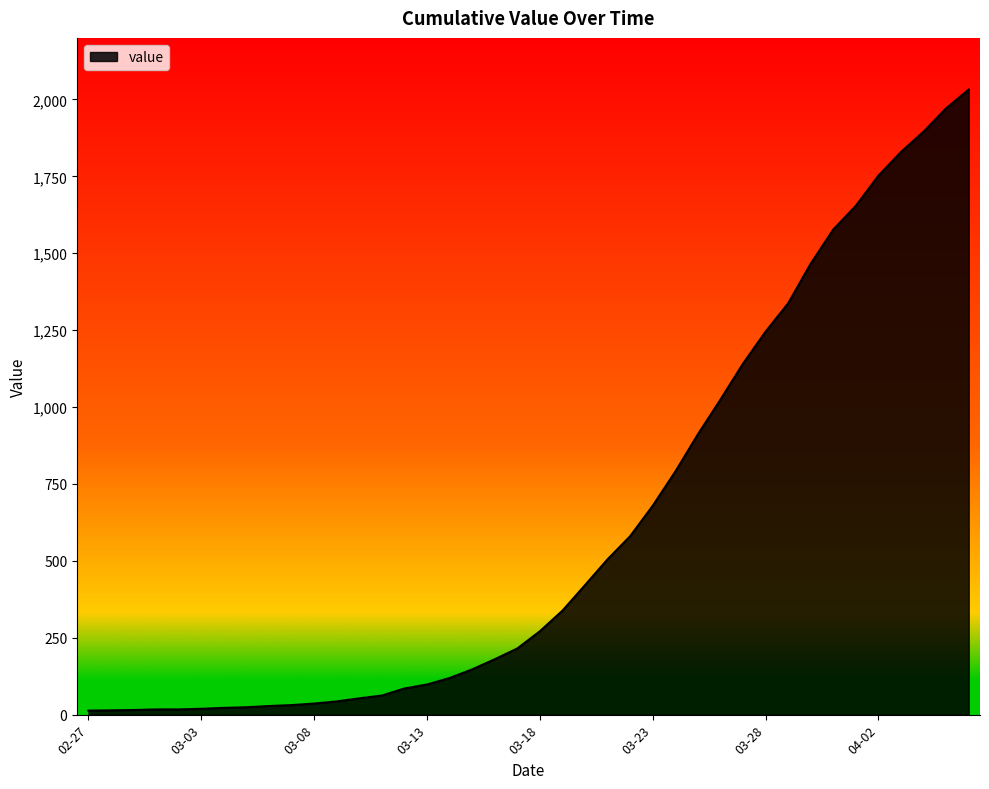

What is the difference between the maximum and minimum values?

2019